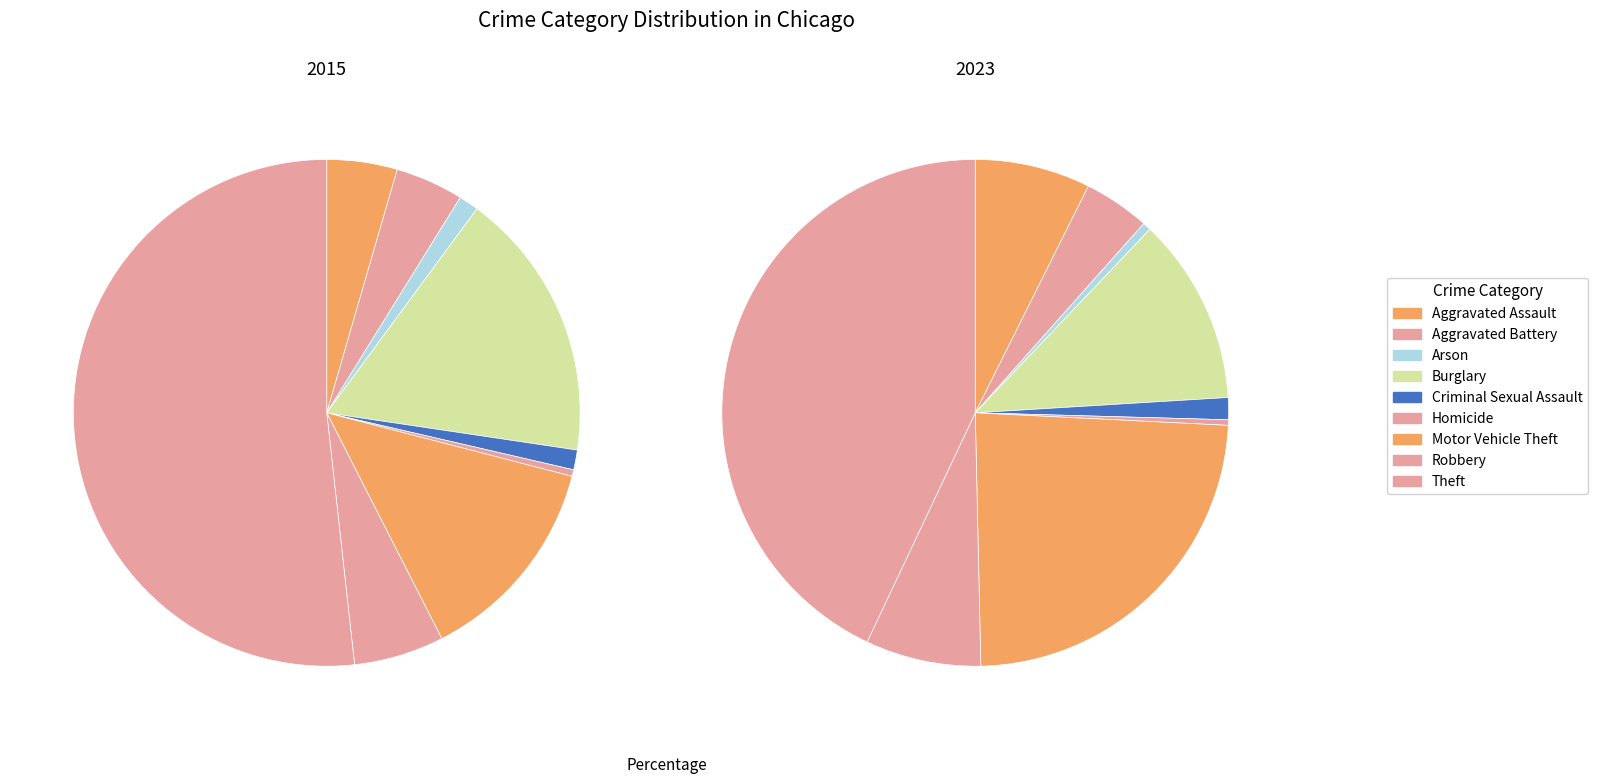

Which slice is the smallest?

Homicide